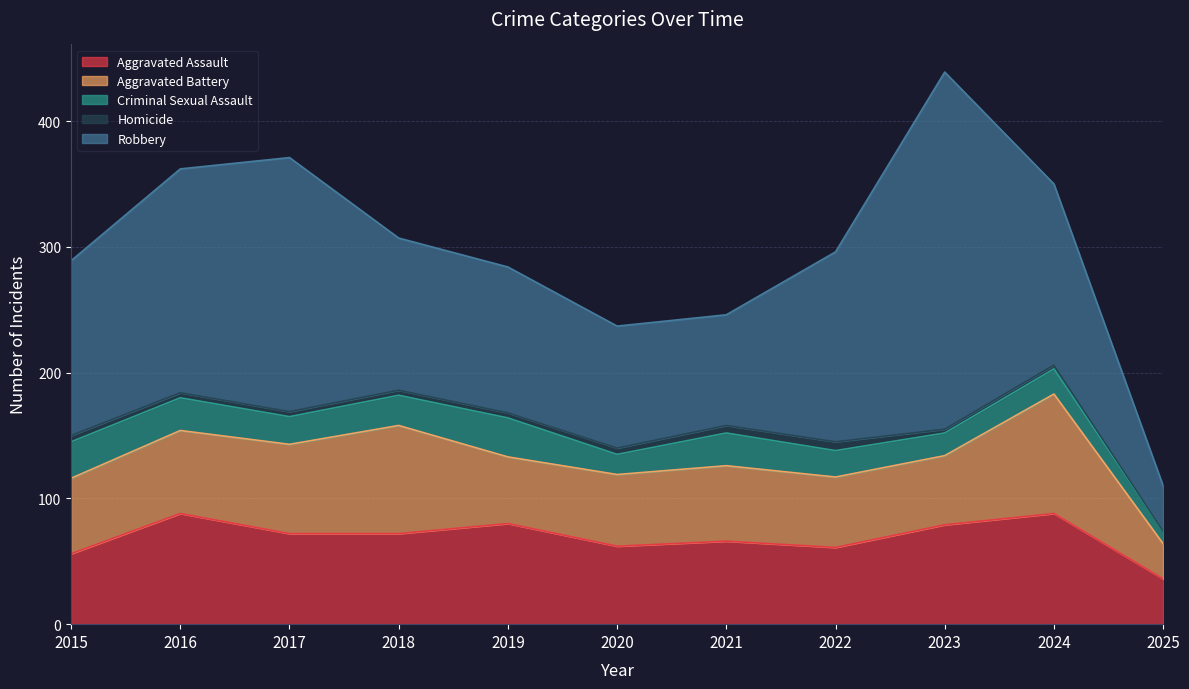

True or false: Aggravated Battery and Robbery intersect in this chart.

False